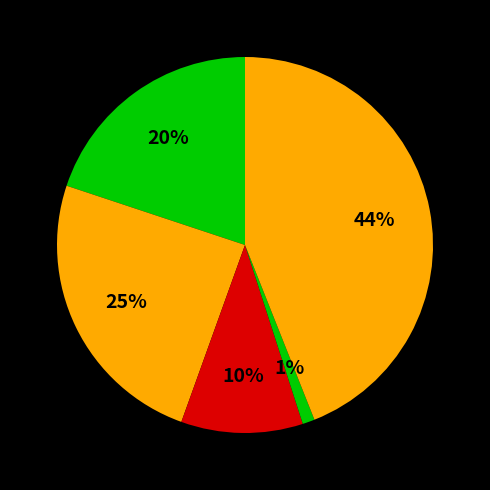

To the nearest percent, what is the average slice percentage?

20%